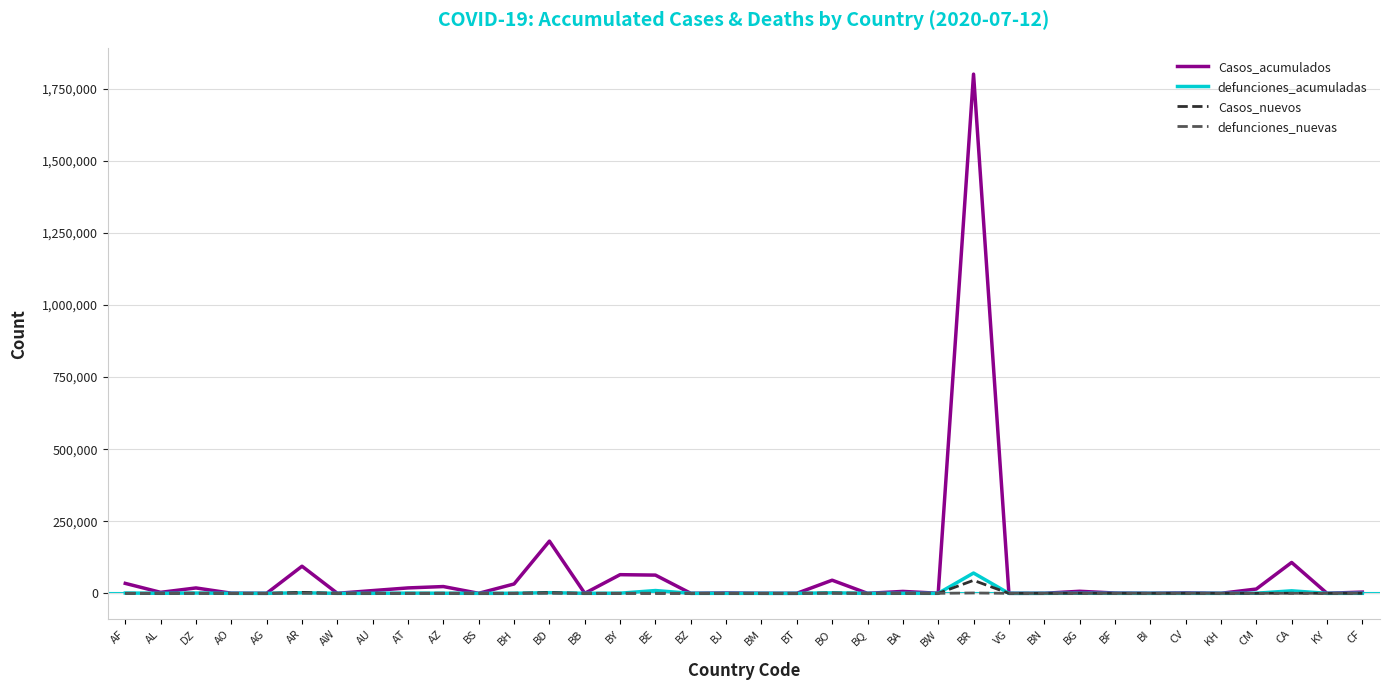

The defunciones_nuevas series shows 0 at BN. True or false?

True